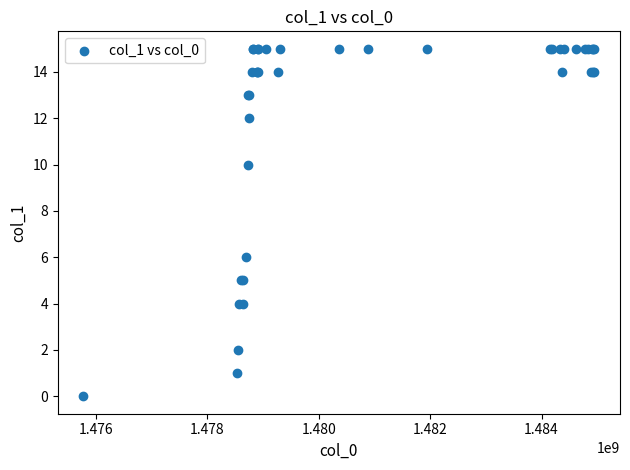

What Y value in the scatter plot is closest to 7?

6